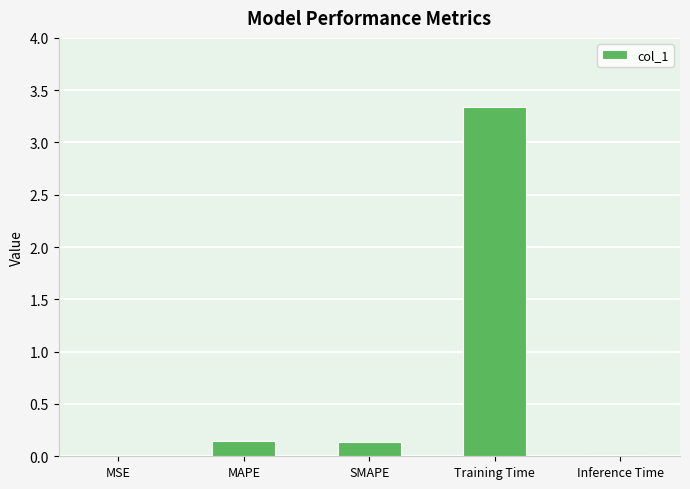

Which category has the highest value across all series?

Training Time